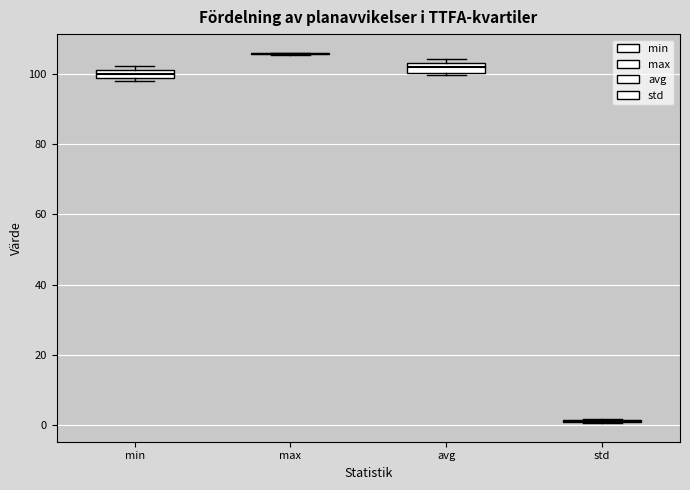

Where does the median line of the box for avg sit on the y-axis? The values are not printed on the chart, so give them approximately, as read against the axis.

102